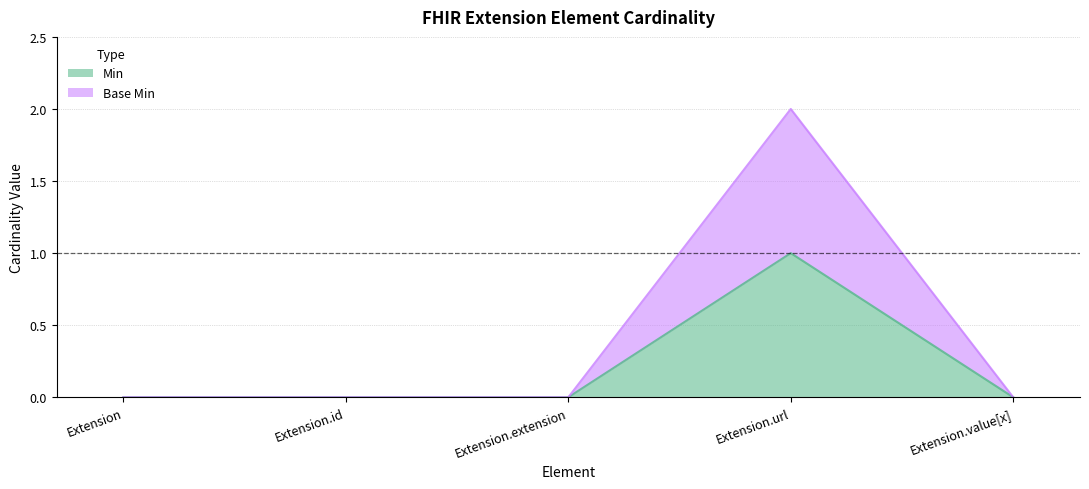

At Extension.id, list the series in order from smallest to largest.

Min, Base Min